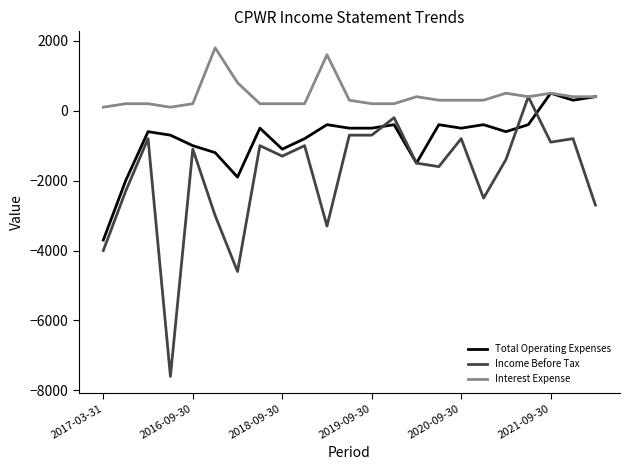

List the series in order of their overall mean, highest first.

Interest Expense, Total Operating Expenses, Income Before Tax